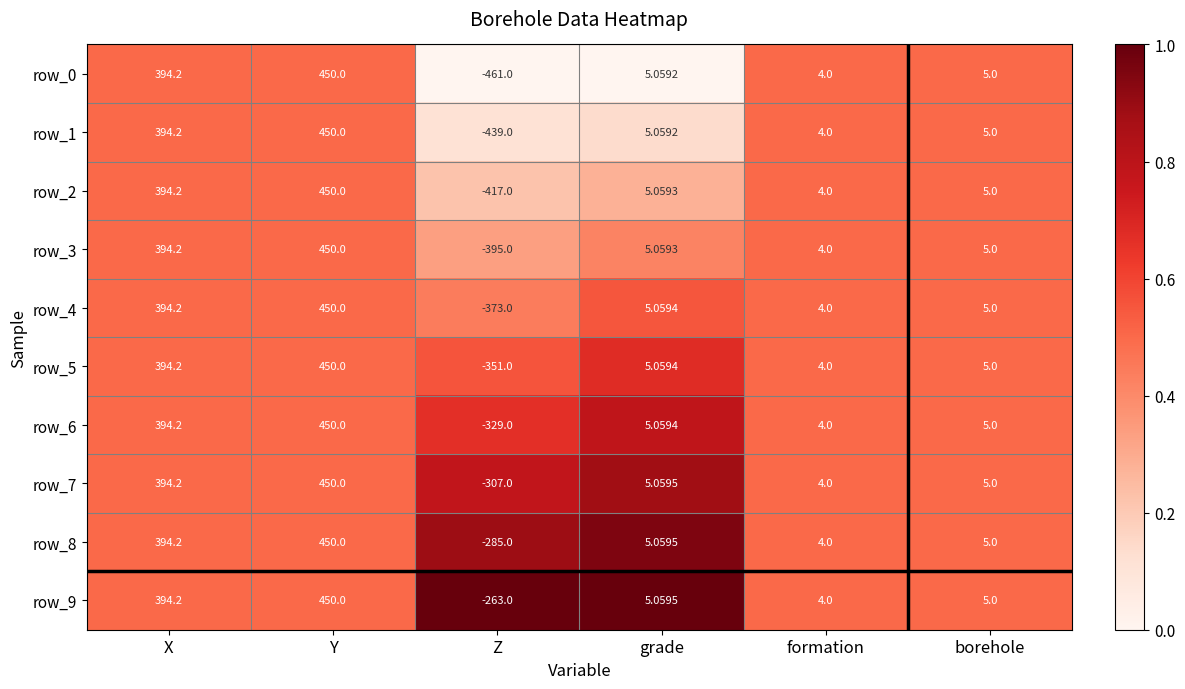

Where does the row_4 series first go above 5?

X